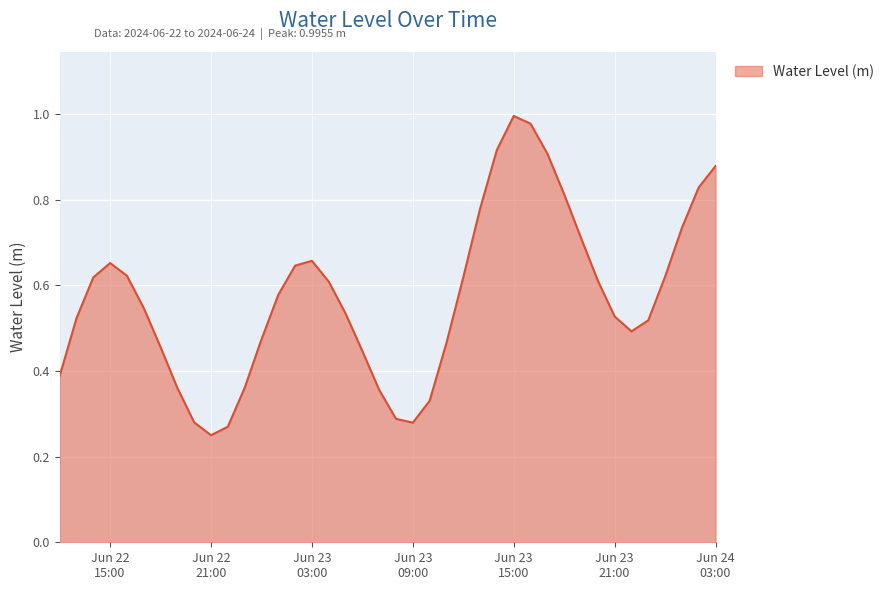

Does the chart display data point markers on the line(s)?

No